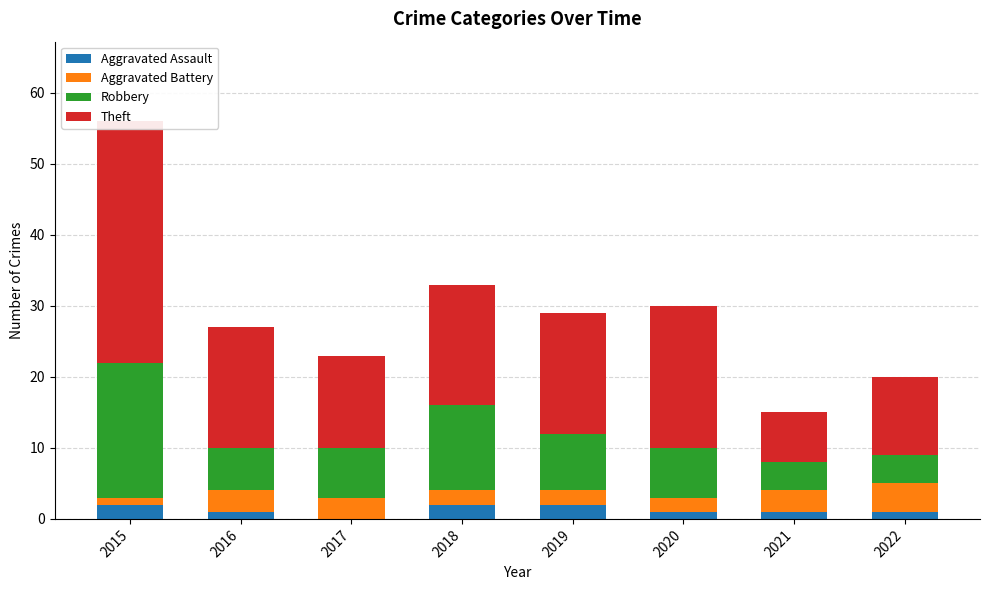

Where does the Aggravated Battery series first go above 3?

2022